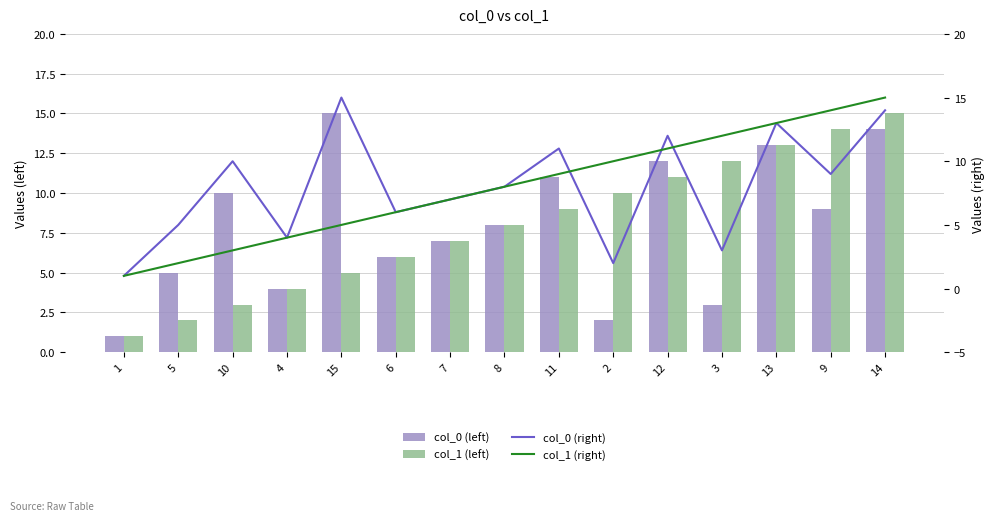

What is the value of the col_0 (right) bar at the 7th from the left?

7